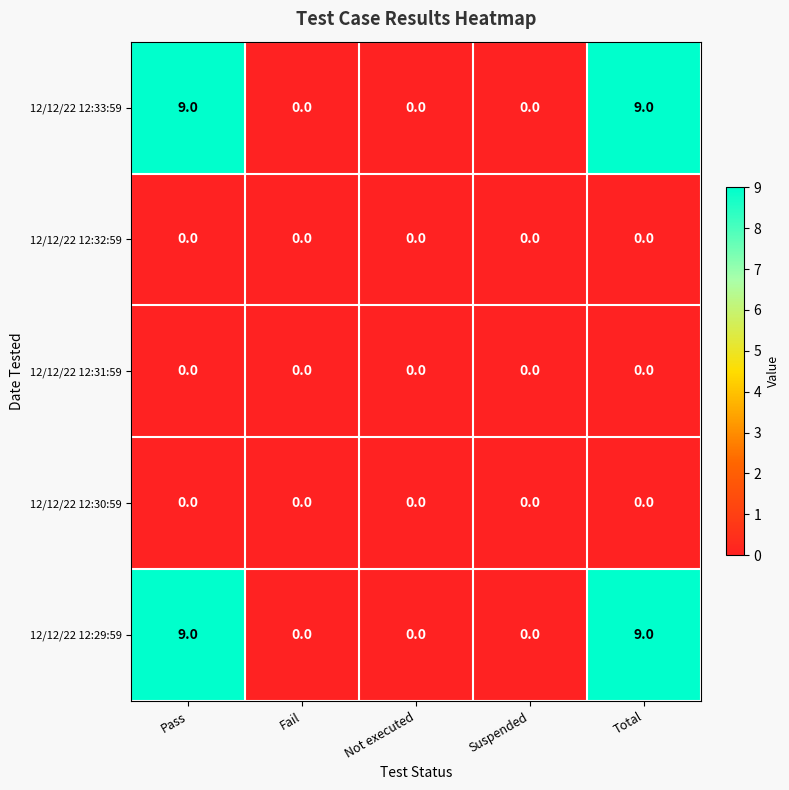

What is the maximum value shown in the chart?

9